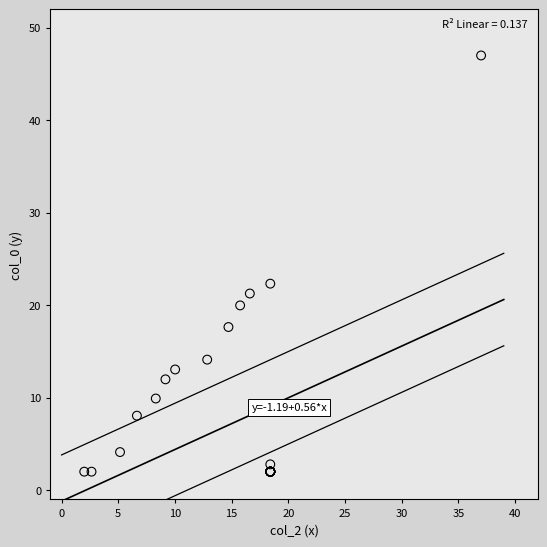

What Y value in the scatter plot is closest to 24?

22.3